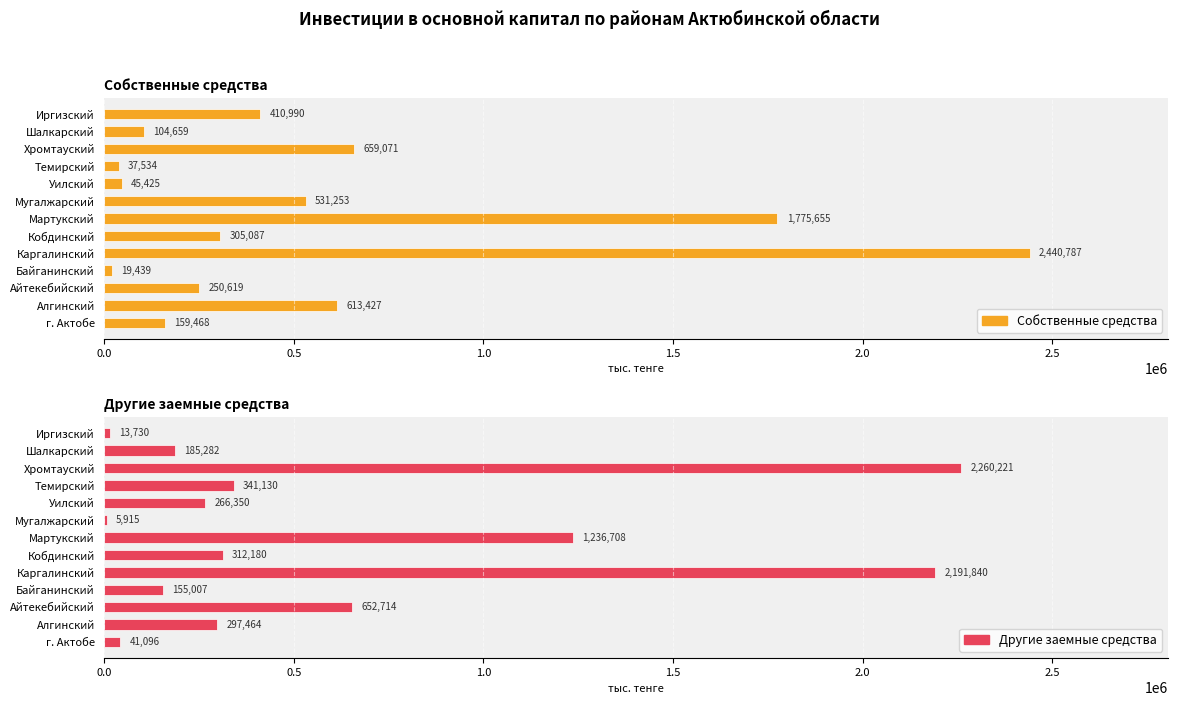

What is the minimum value shown in the chart?

5915